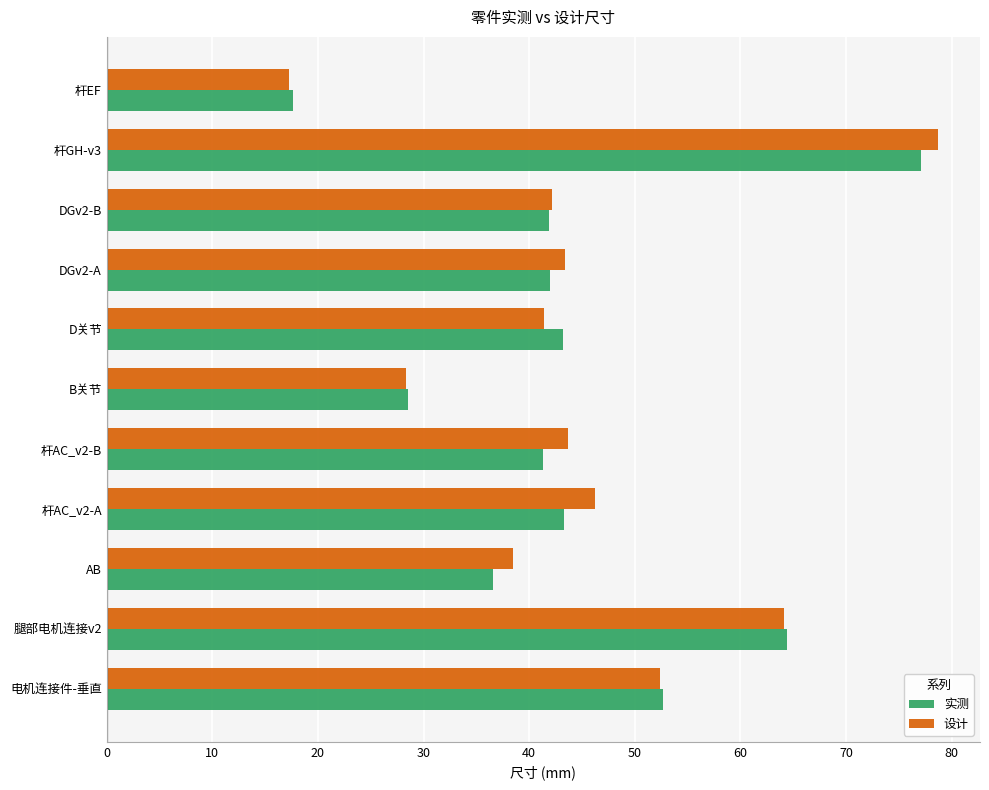

What is the average value of the 设计 series?

45.1